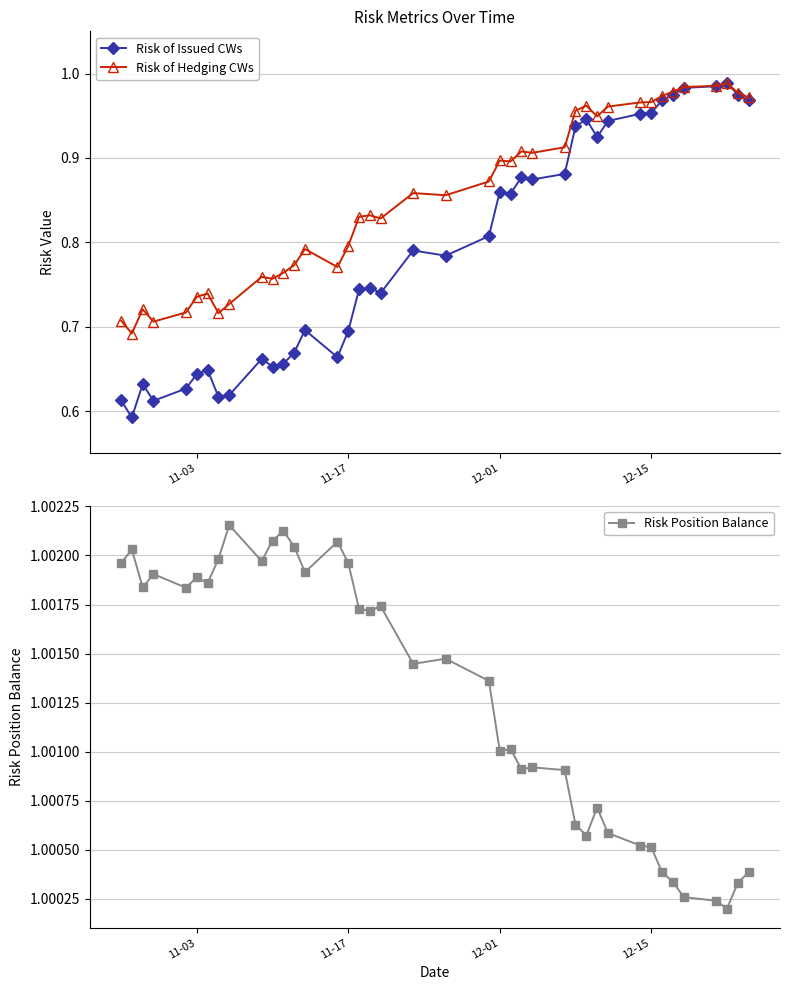

Rank the series by their average value, from lowest to highest.

Risk of Issued CWs, Risk of Hedging CWs, Risk Position Balance